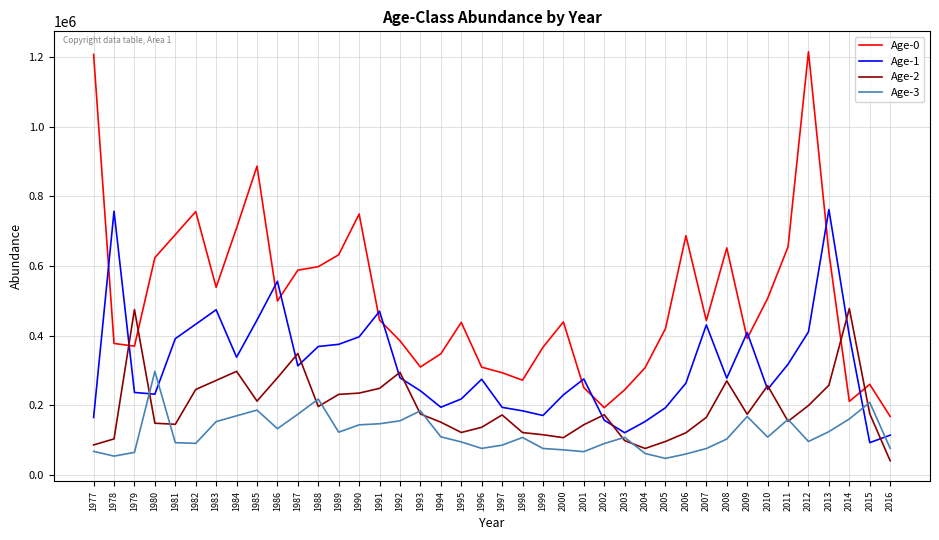

Between 2004 and 2009, which series saw the biggest shift?

Age-1